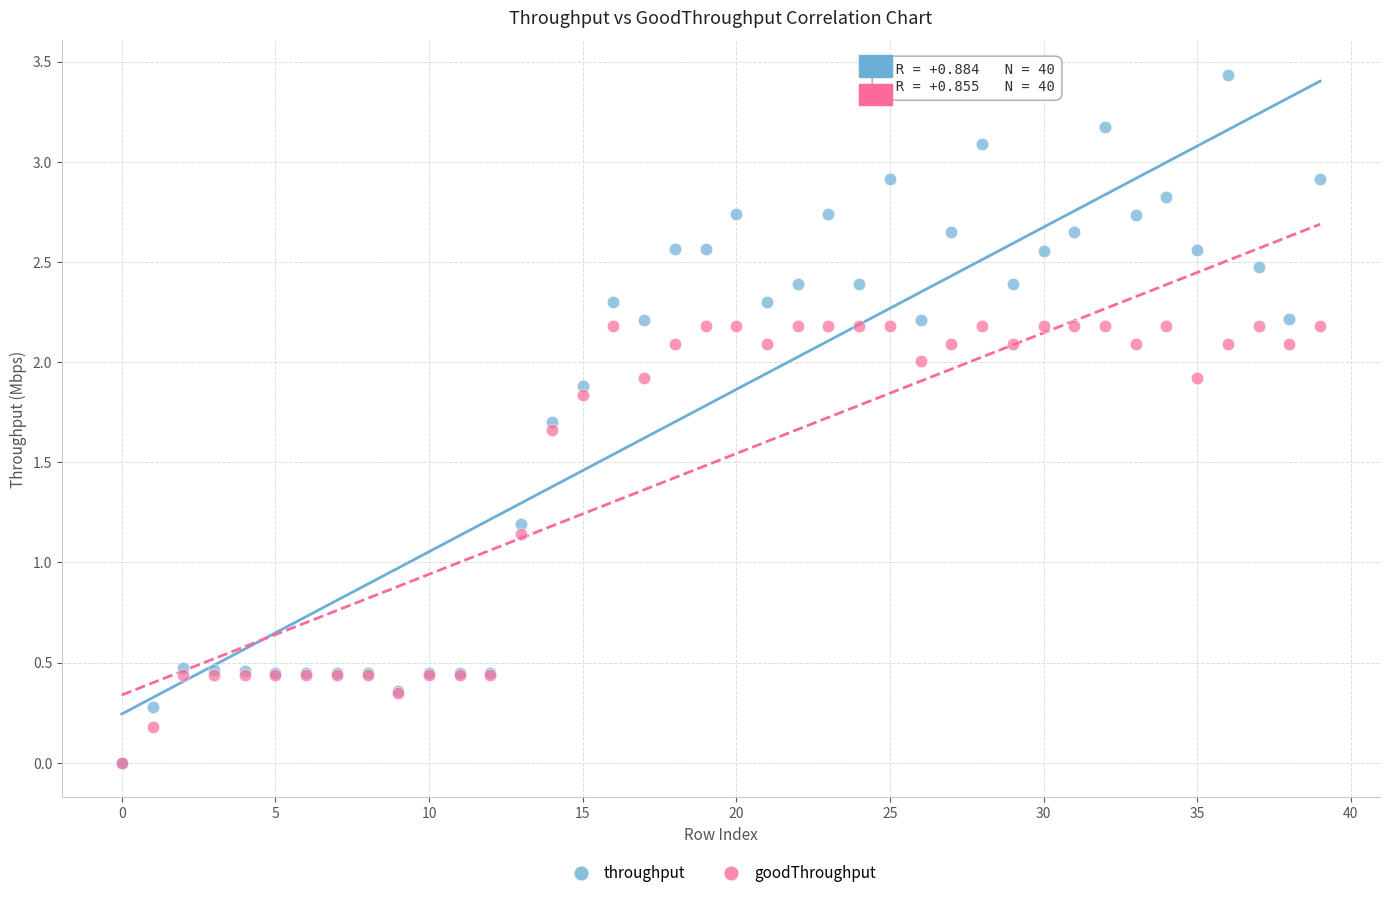

In the throughput series, what Y value is closest to 1?

1.2